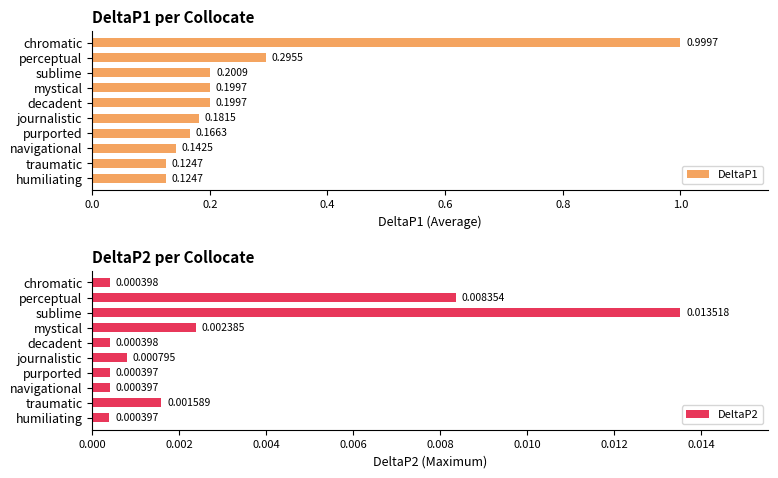

What is the sum of all DeltaP1 values?

2.6